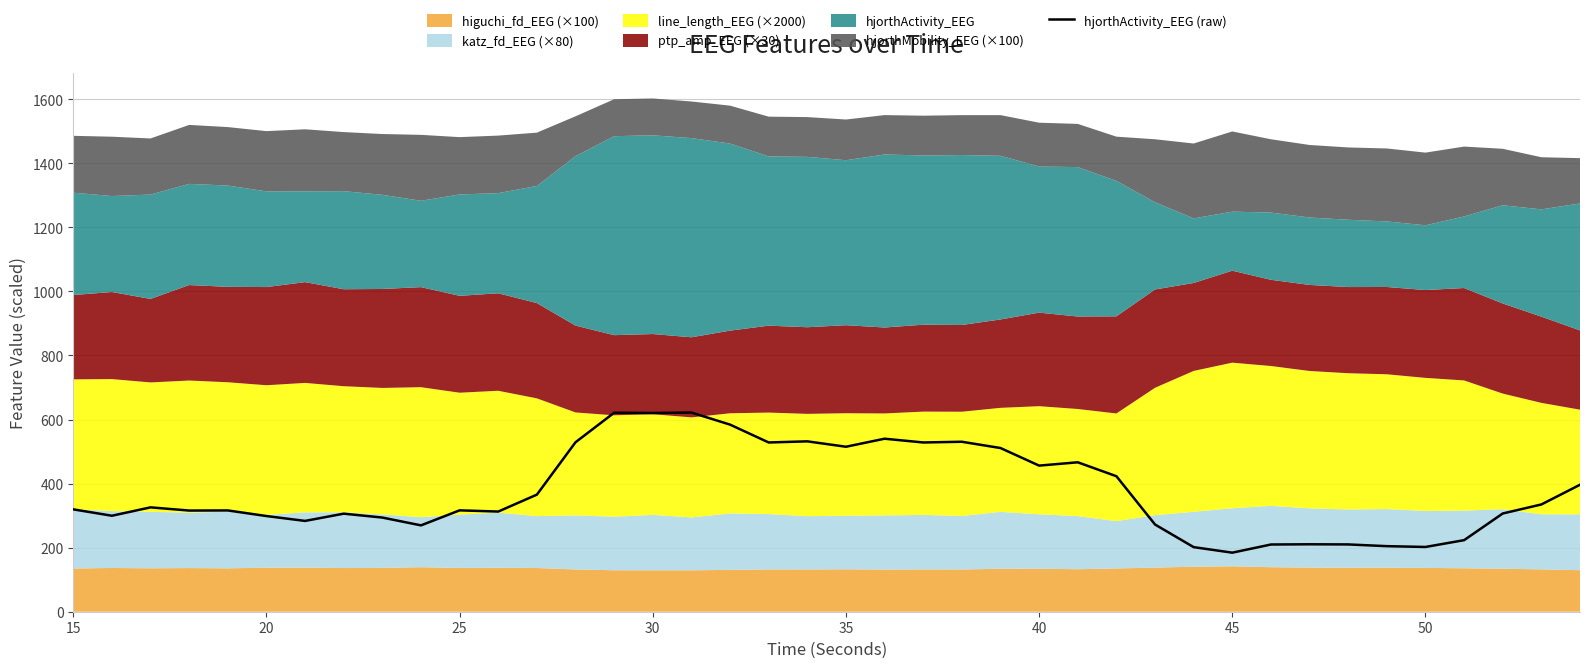

What is the average value?

374.7